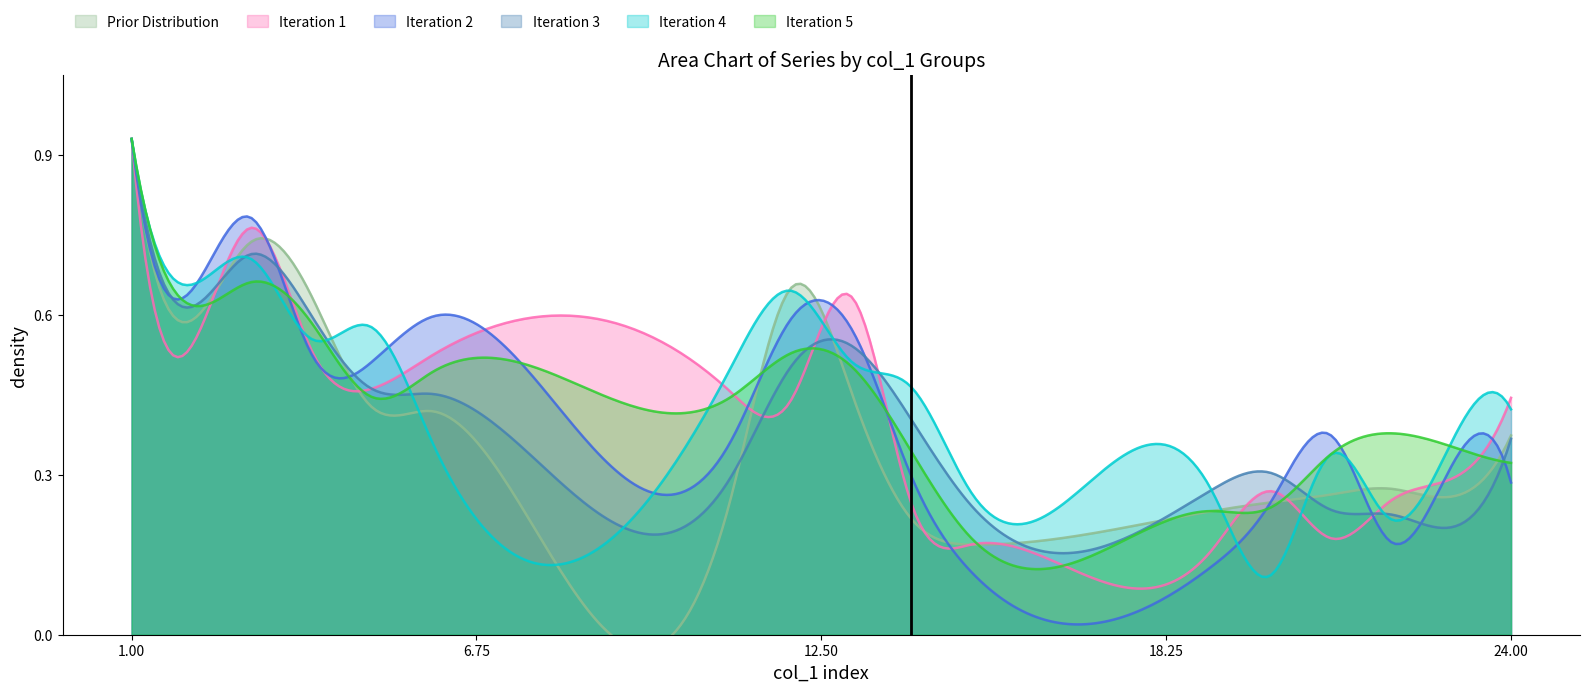

Which category has the highest value in the Iteration 1 series?

1.00